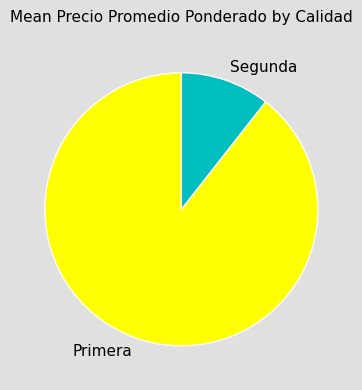

Count the number of slices in the pie.

2